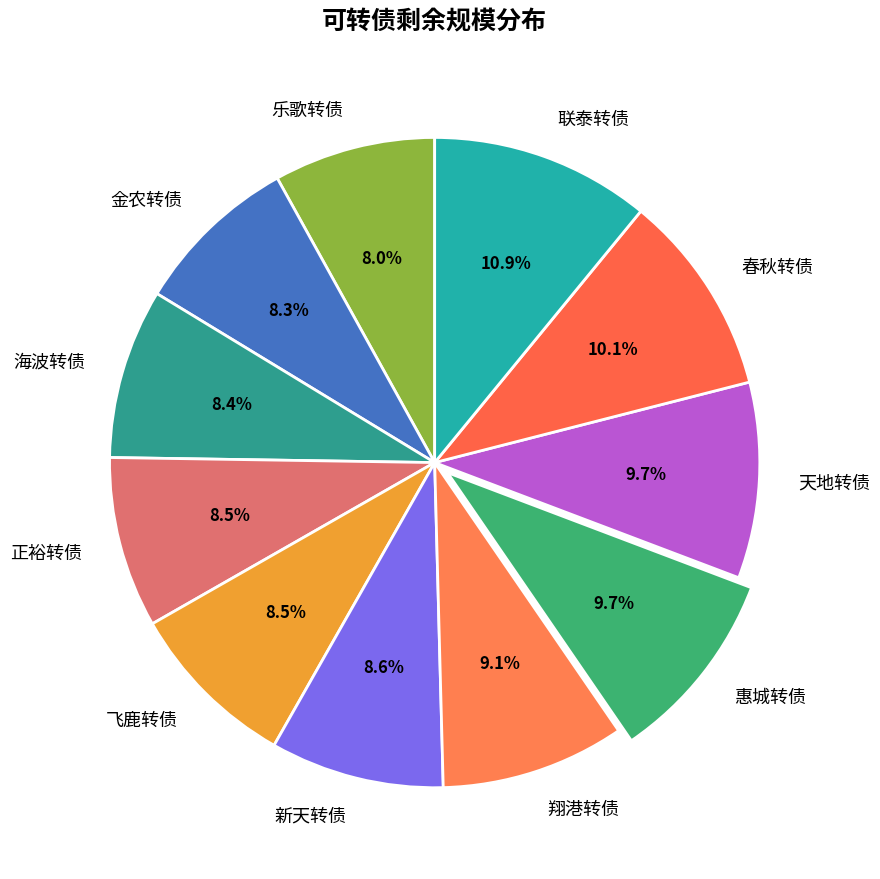

Which category has the biggest portion of the pie?

联泰转债